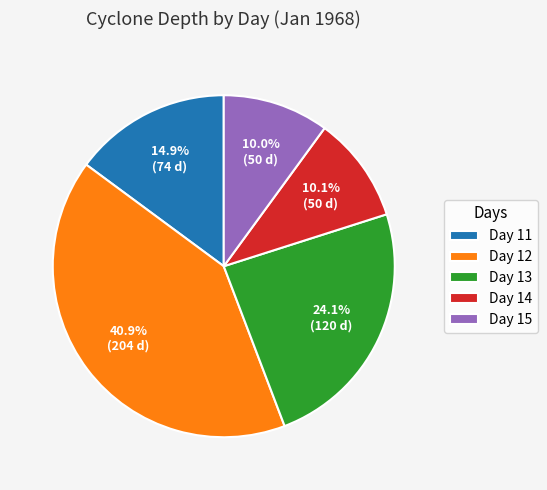

Does Day 13 account for over 50% of the chart?

No